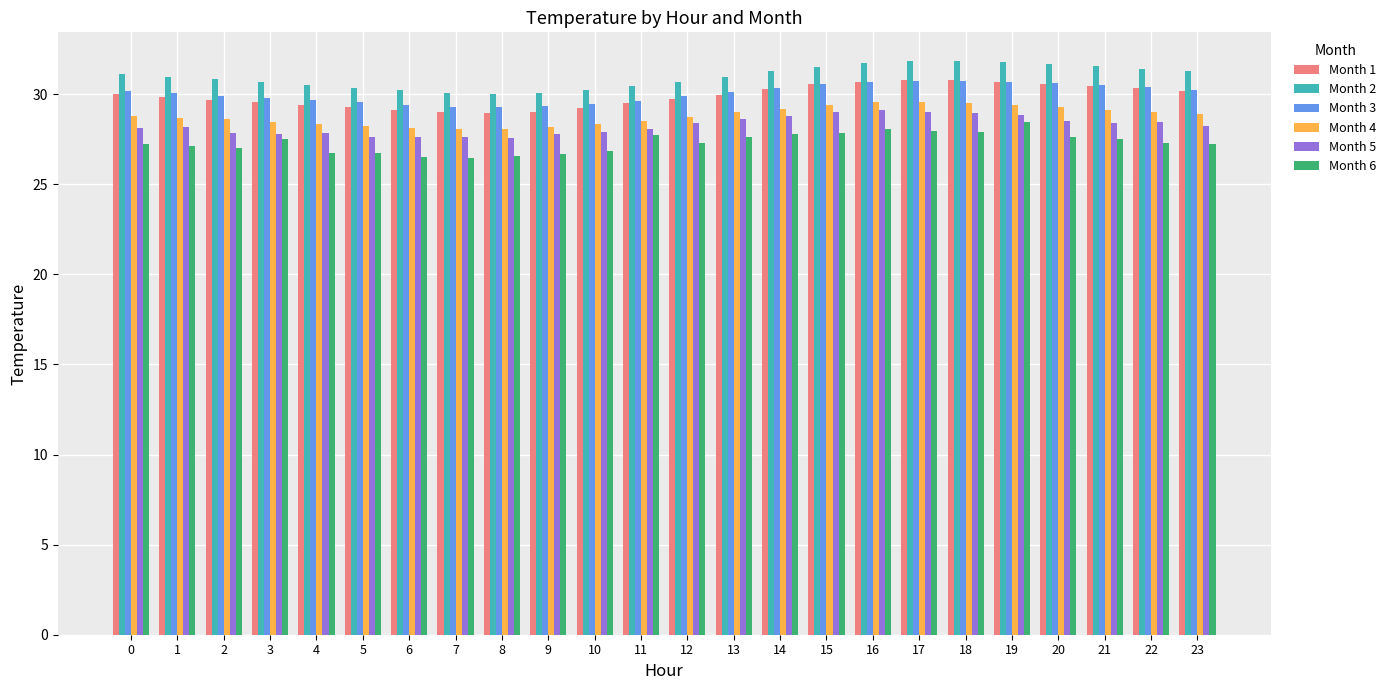

What is the maximum value shown in the chart?

31.8